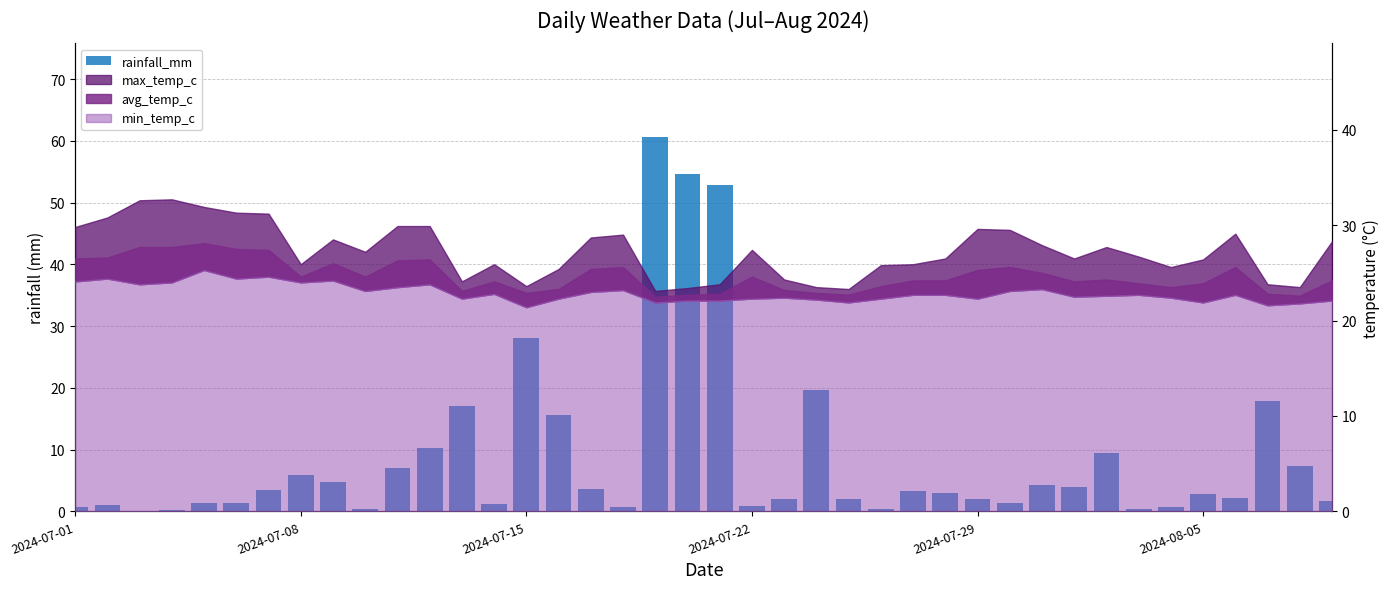

The value at 2024-07-08 is 5.9. True or false?

True